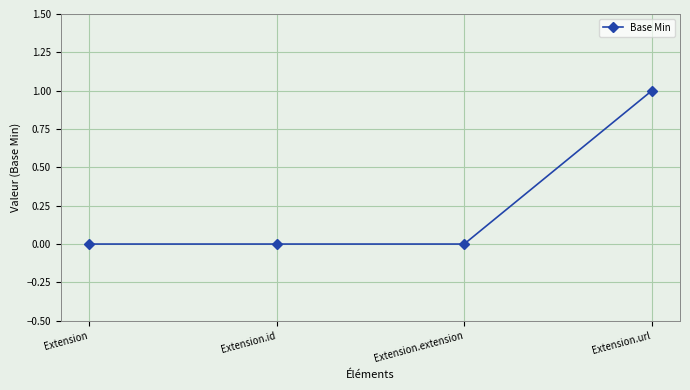

What position from the left is Extension?

1